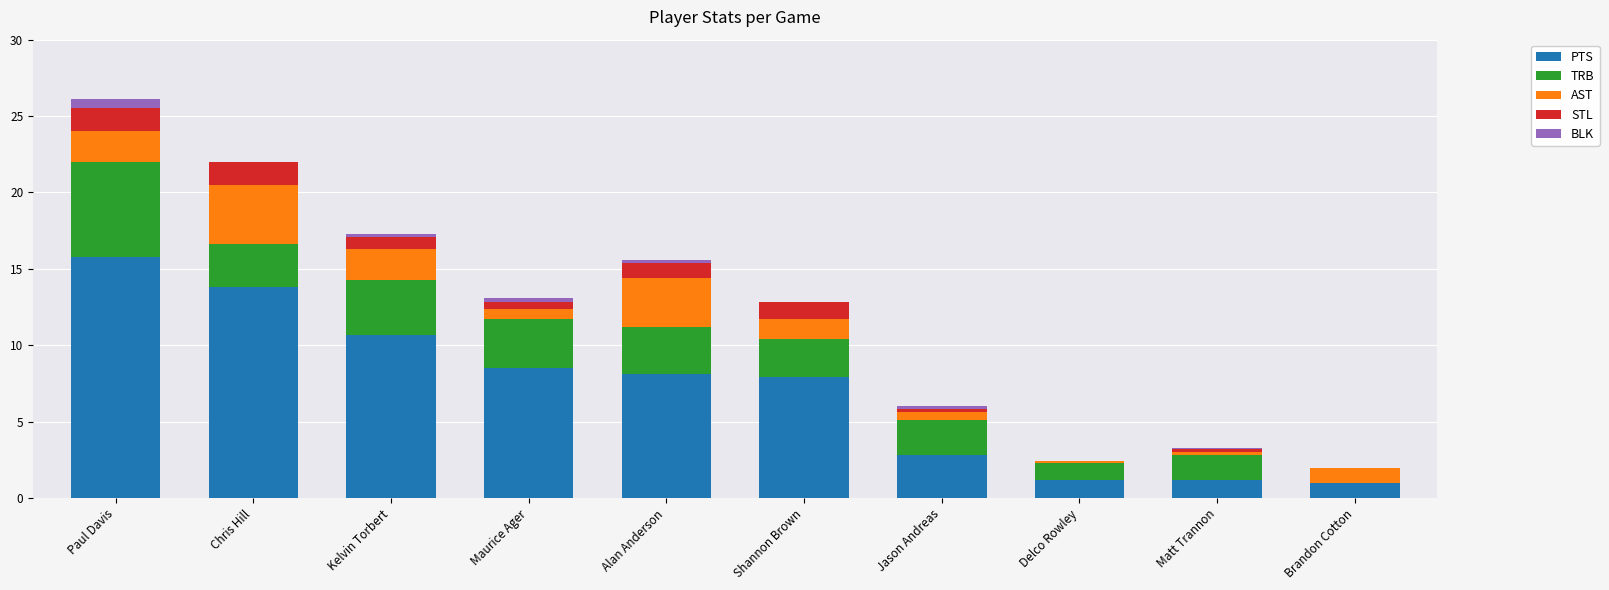

What is the highest value of the PTS series?

15.8